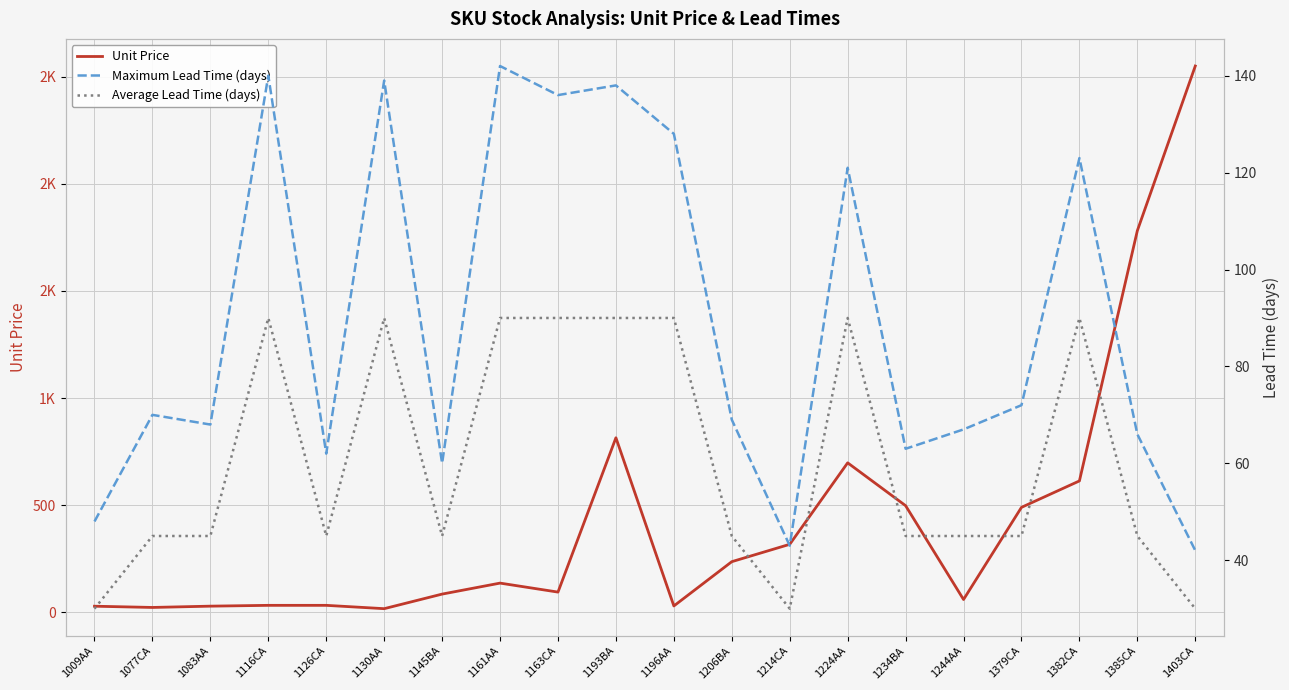

What value does the Unit Price series have at 1403CA?

2550.0